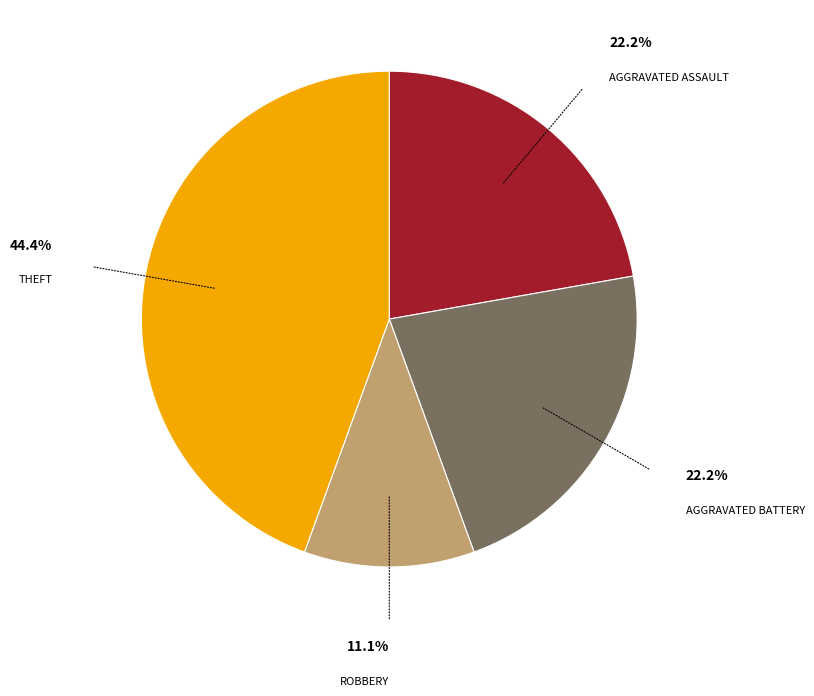

Is there any slice that represents more than half of the pie?

No